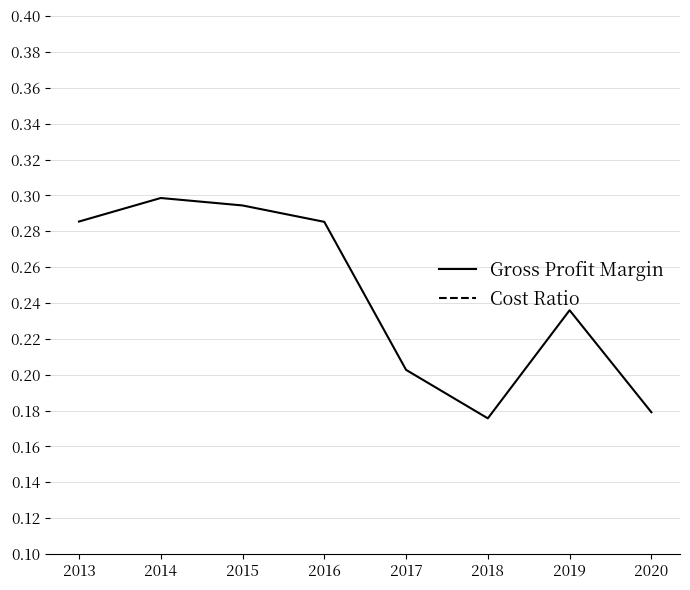

What is the value of the Gross Profit Margin point at the 8th from the left?

0.2